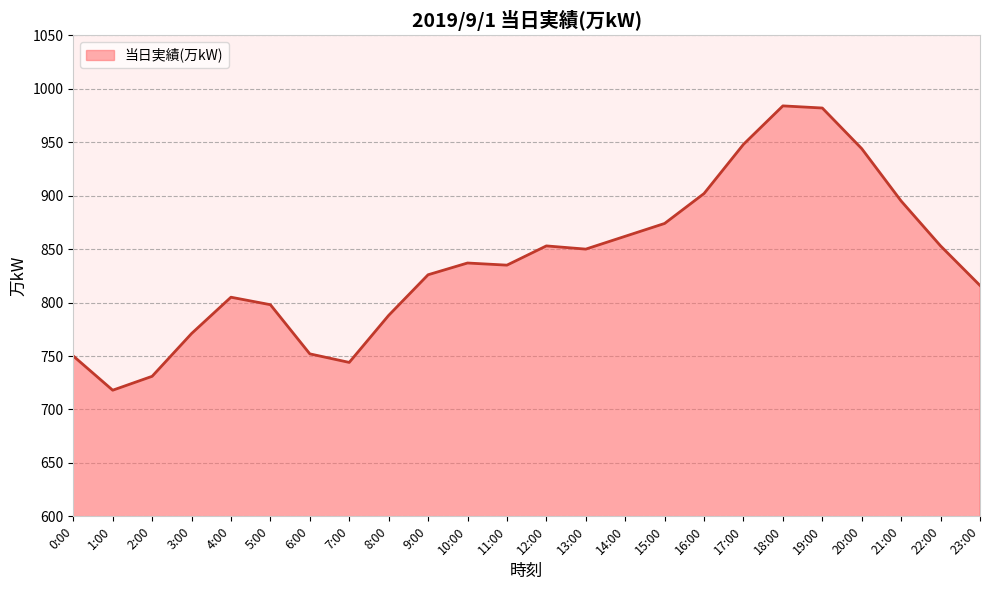

What position from the left is 18:00?

19